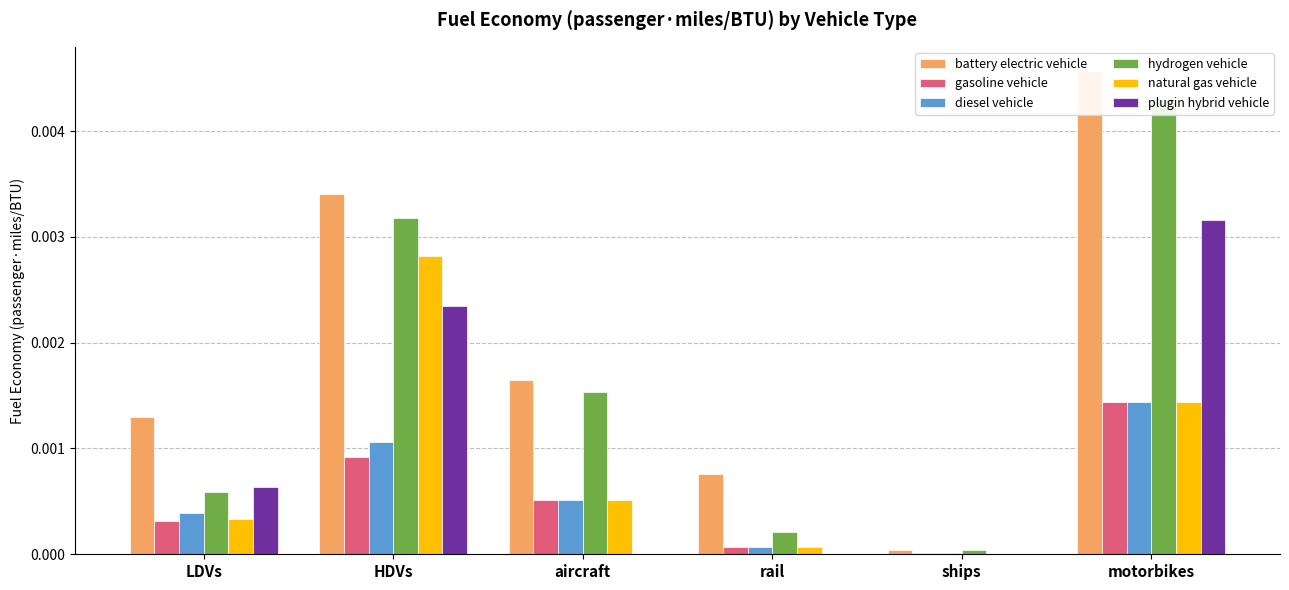

Which series changed the most between aircraft and motorbikes?

plugin hybrid vehicle